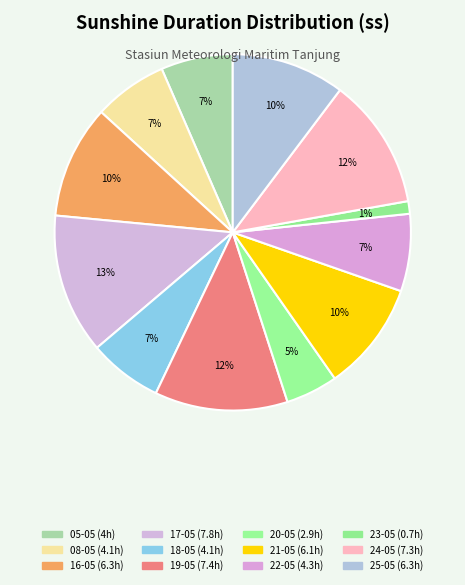

How much of the chart is everything except 20-05?

95.3%